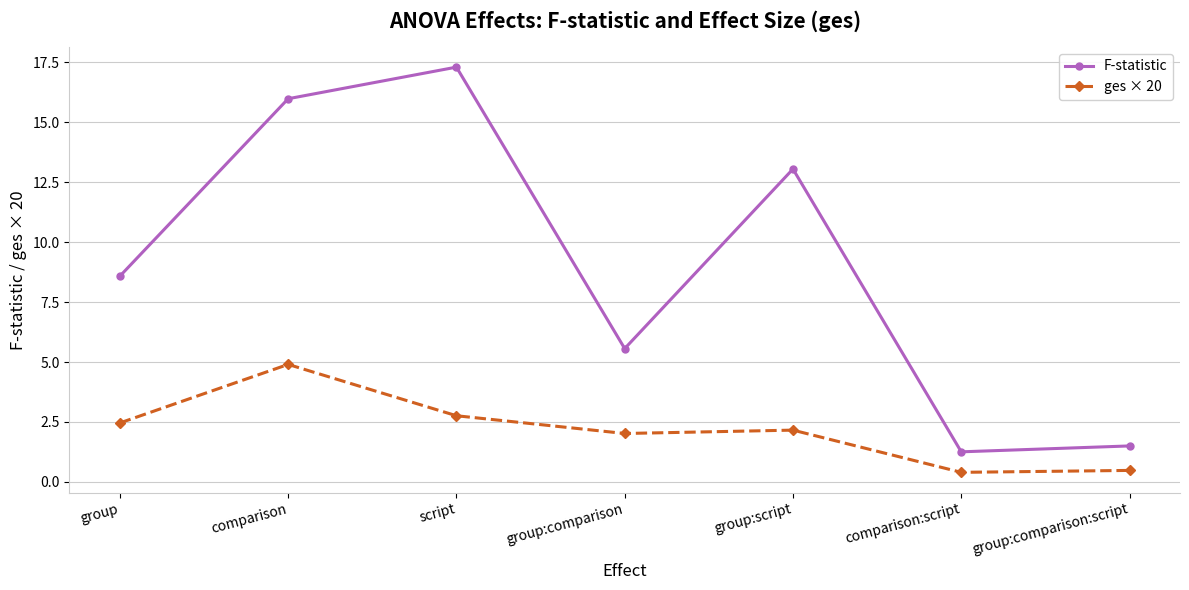

What is the difference between the ges × 20 values at group:script and script?

0.6